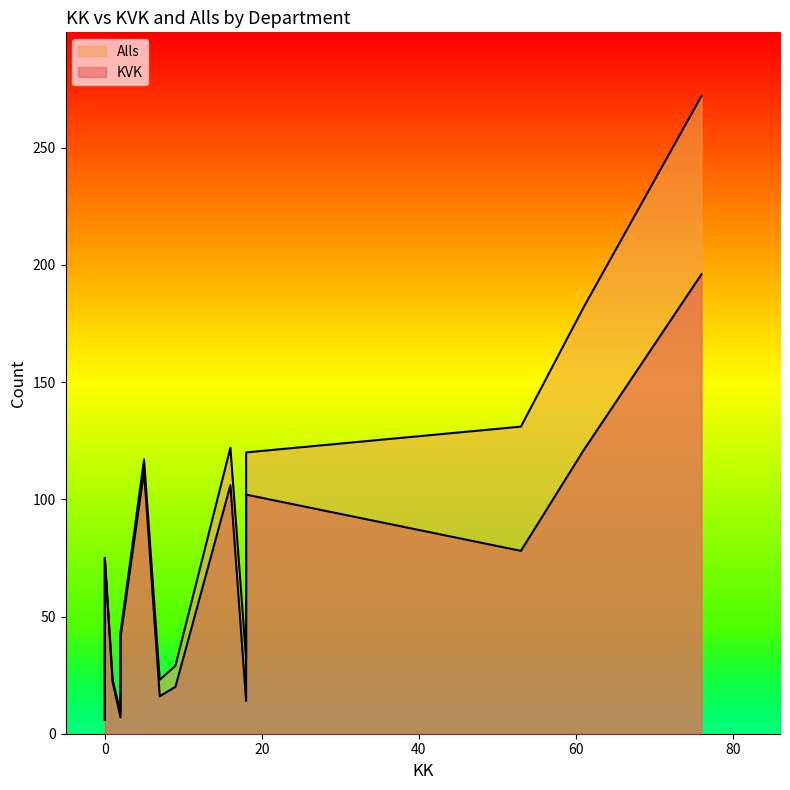

The Alls series shows 448 at 76. True or false?

False